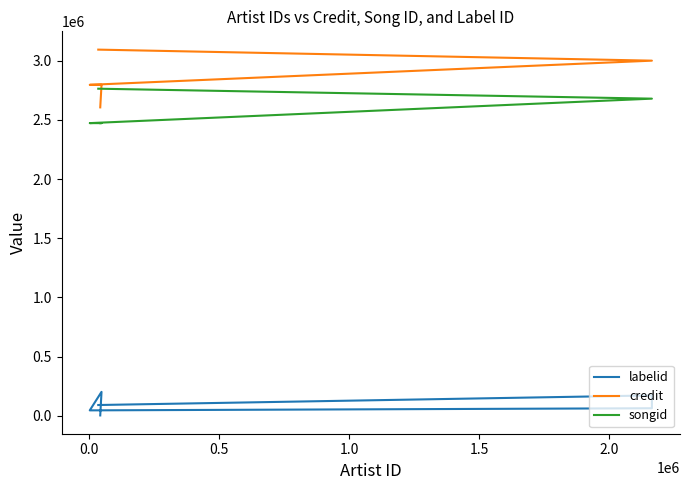

How many interior local peaks does the labelid series have?

2